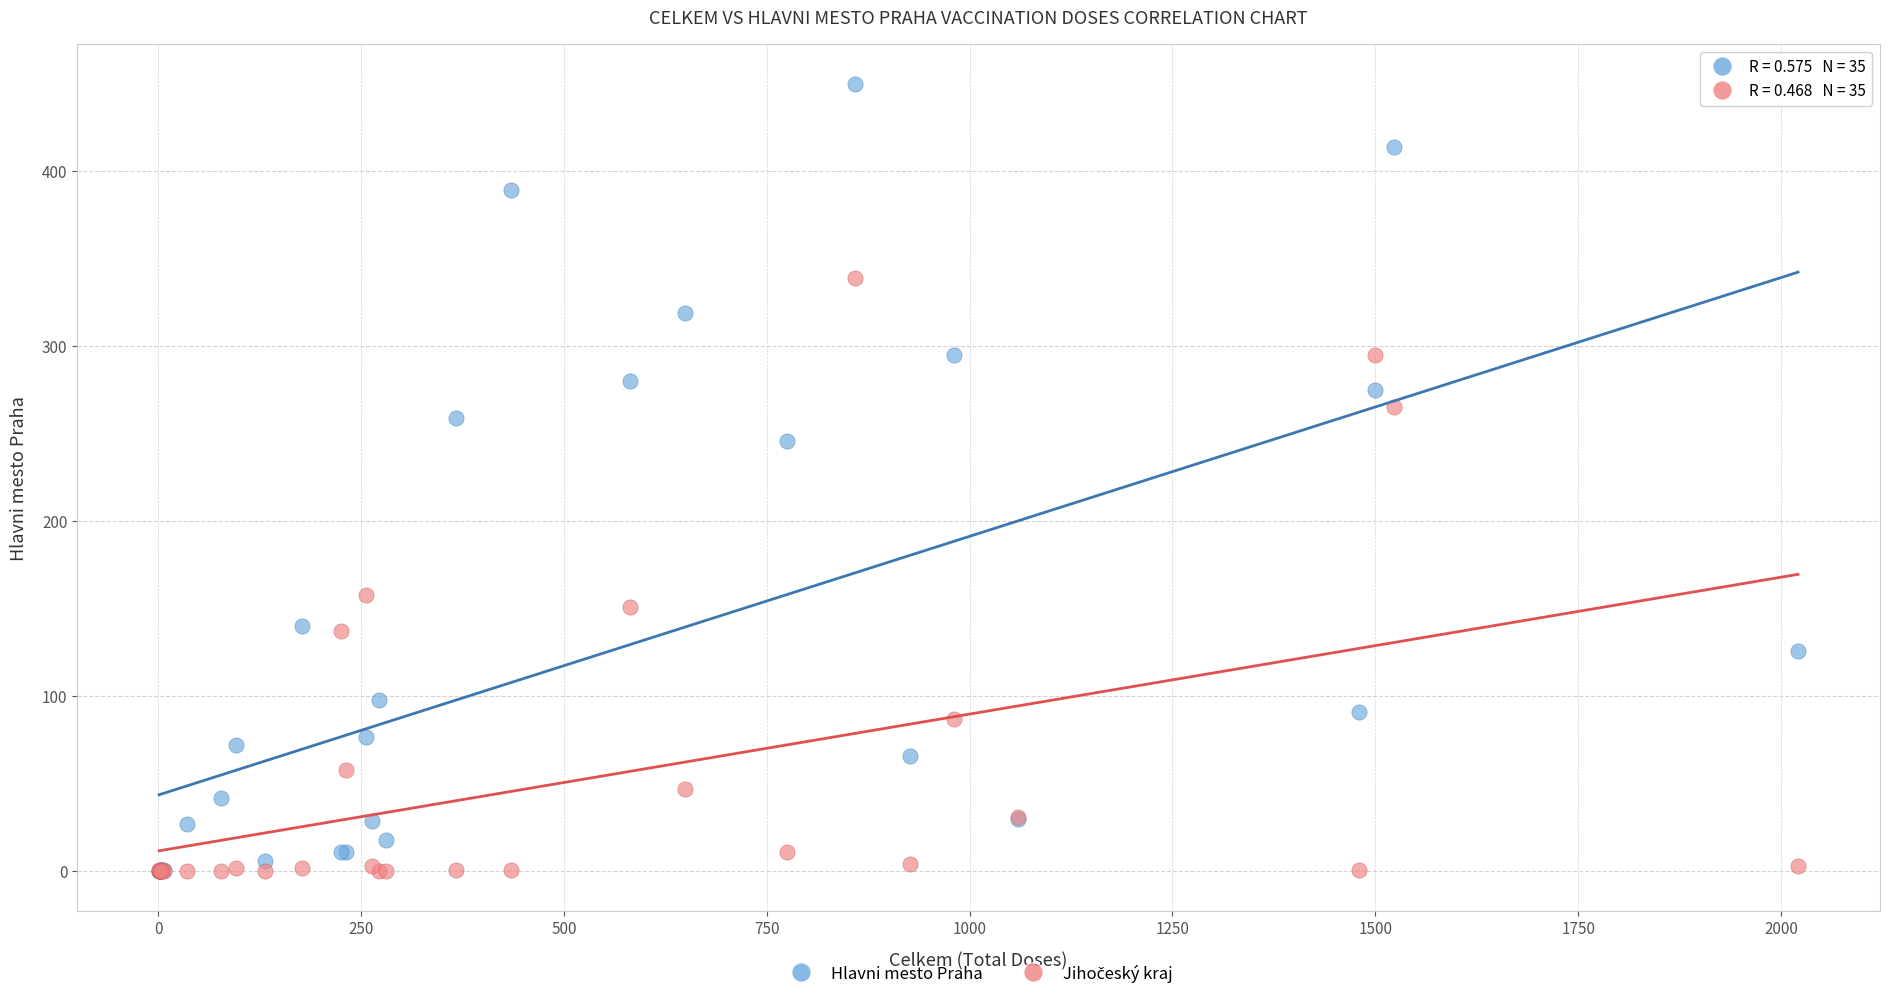

Across all series, what Y value is closest to 225?

246